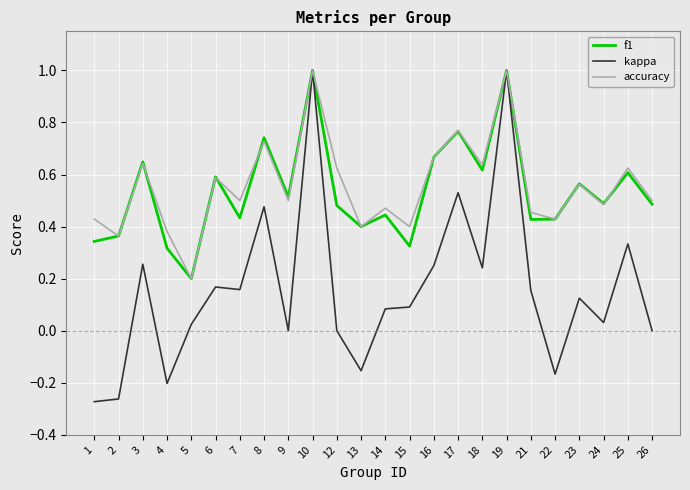

The value of accuracy at 10 is 0.3. True or false?

False